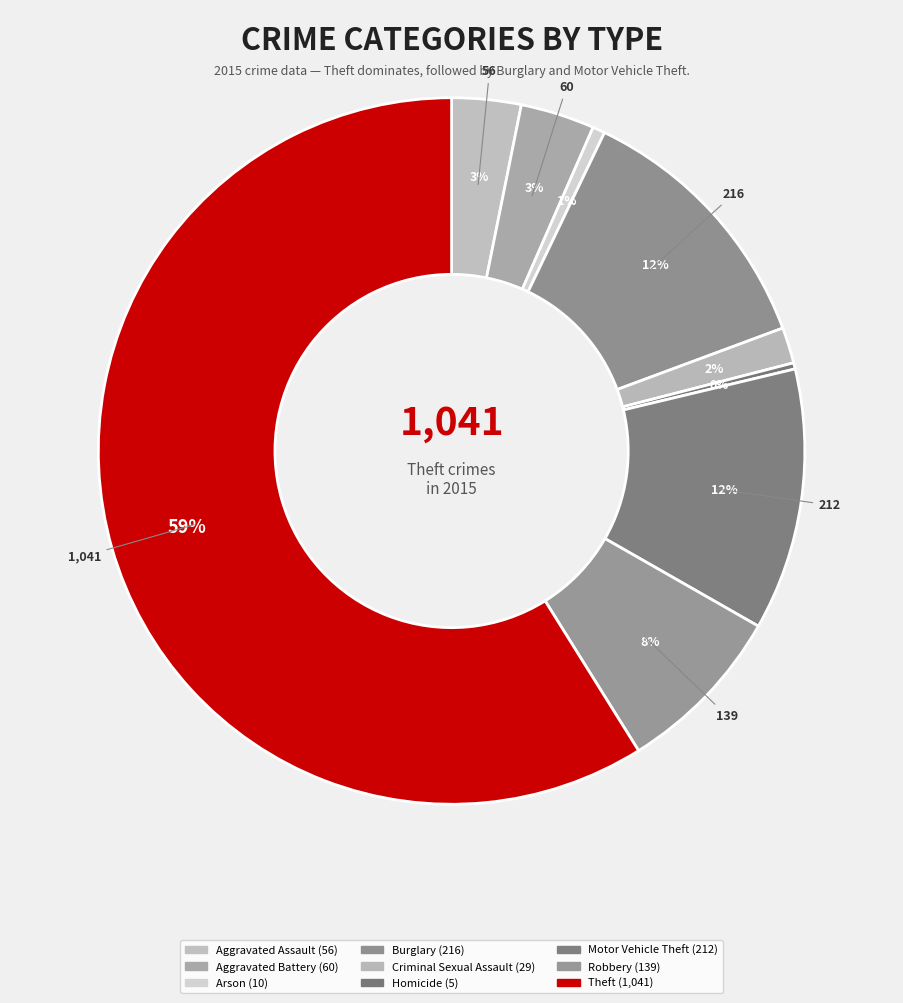

Which slice is the smallest?

Homicide